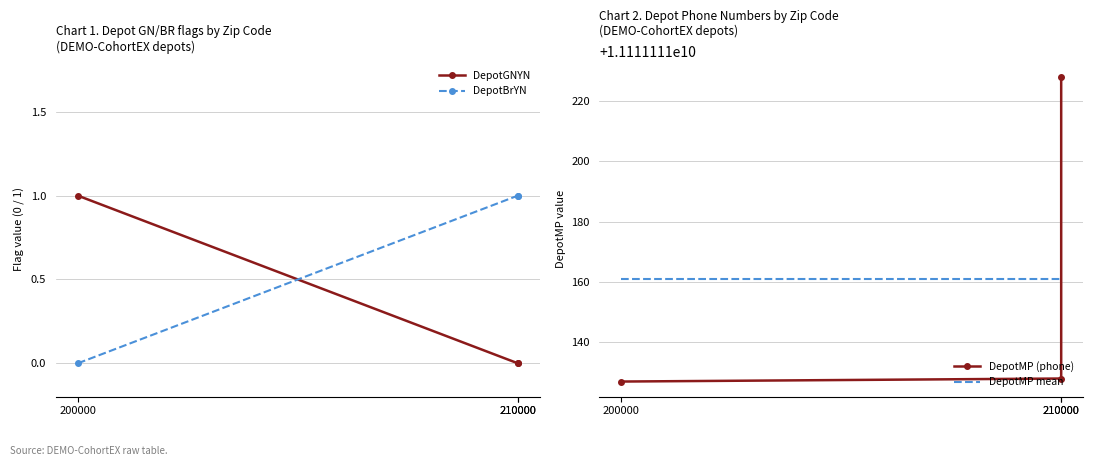

What is the spread (max minus min) of values at 210000?

11111111161